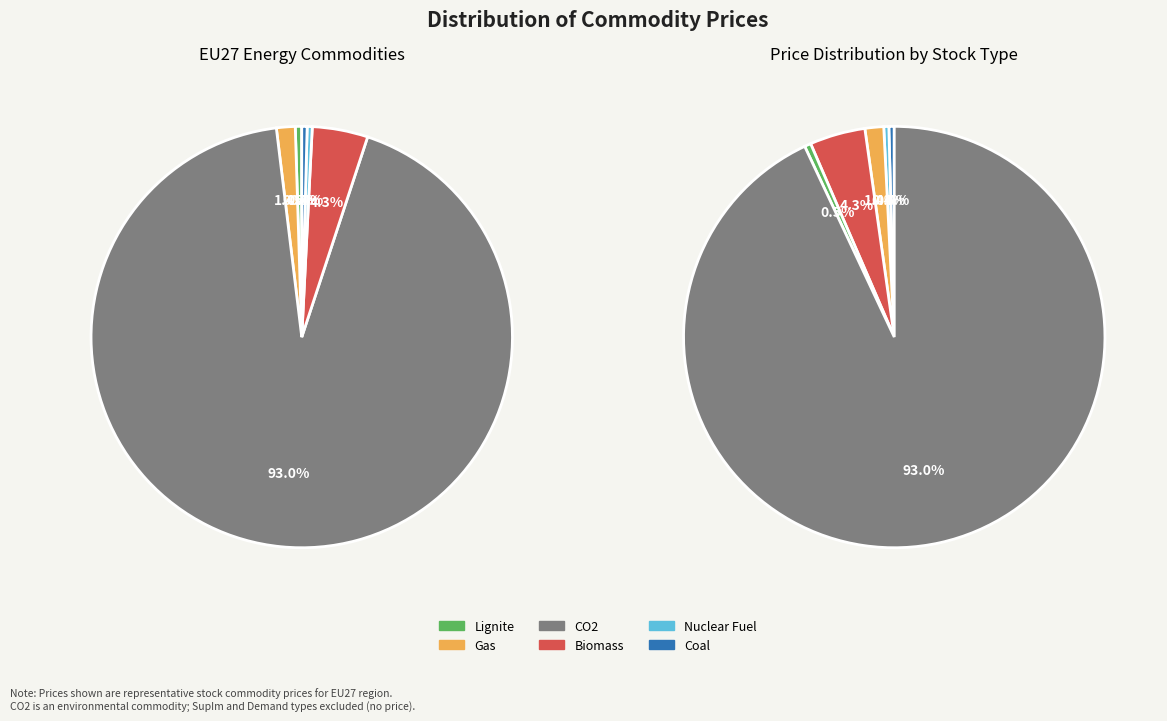

To the nearest percent, what is the difference between the CO2 and Nuclear Fuel slice percentages?

93%